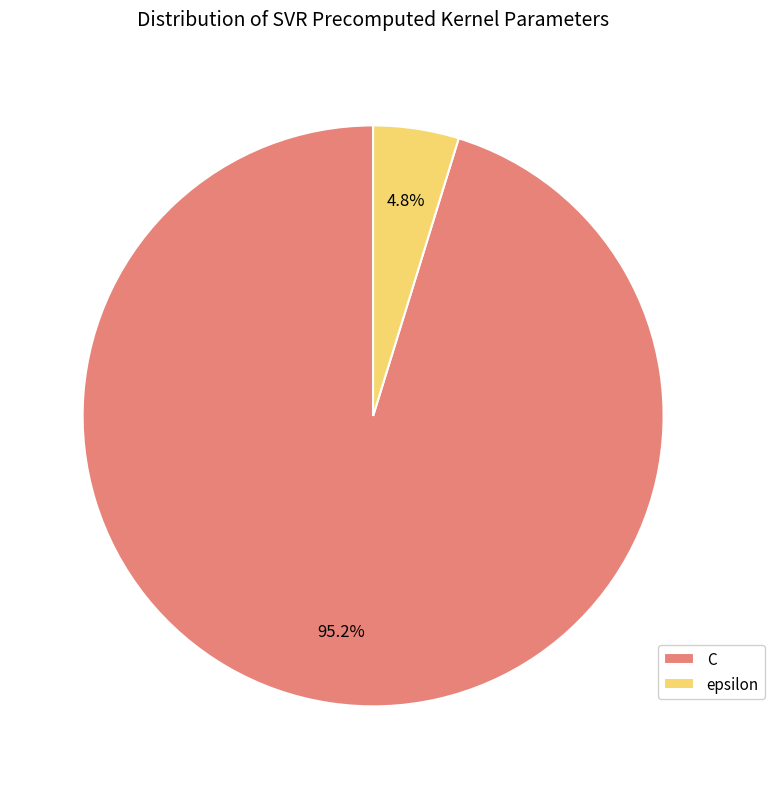

How many segments does this pie chart have?

2